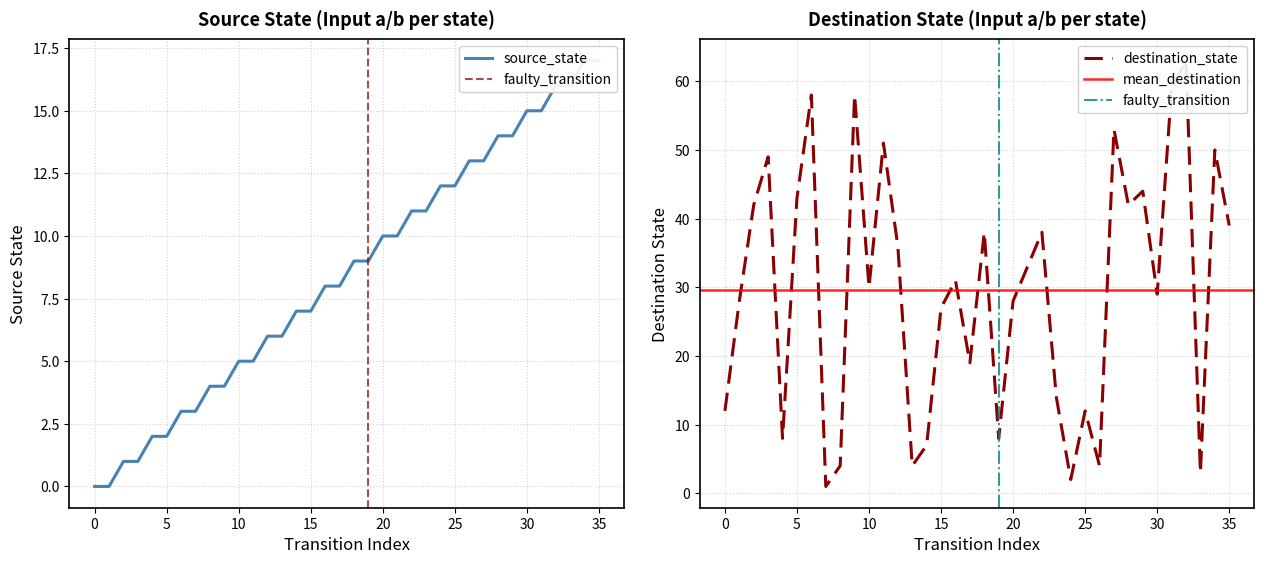

Reading left to right, list all the values displayed in this chart.

source_state: 0=0	1=0	2=1	3=1	4=2	5=2	6=3	7=3	8=4	9=4	10=5	11=5	12=6	13=6	14=7	15=7	16=8	17=8	18=9	19=9	20=10	21=10	22=11	23=11	24=12	25=12	26=13	27=13	28=14	29=14	30=15	31=15	32=16	33=16	34=17	35=17
destination_state: 0=12	1=28	2=42	3=49	4=8	5=43	6=58	7=1	8=4	9=58	10=30	11=51	12=36	13=4	14=7	15=27	16=31	17=19	18=38	19=8	20=28	21=33	22=38	23=14	24=2	25=12	26=4	27=53	28=42	29=44	30=29	31=59	32=63	33=3	34=50	35=39